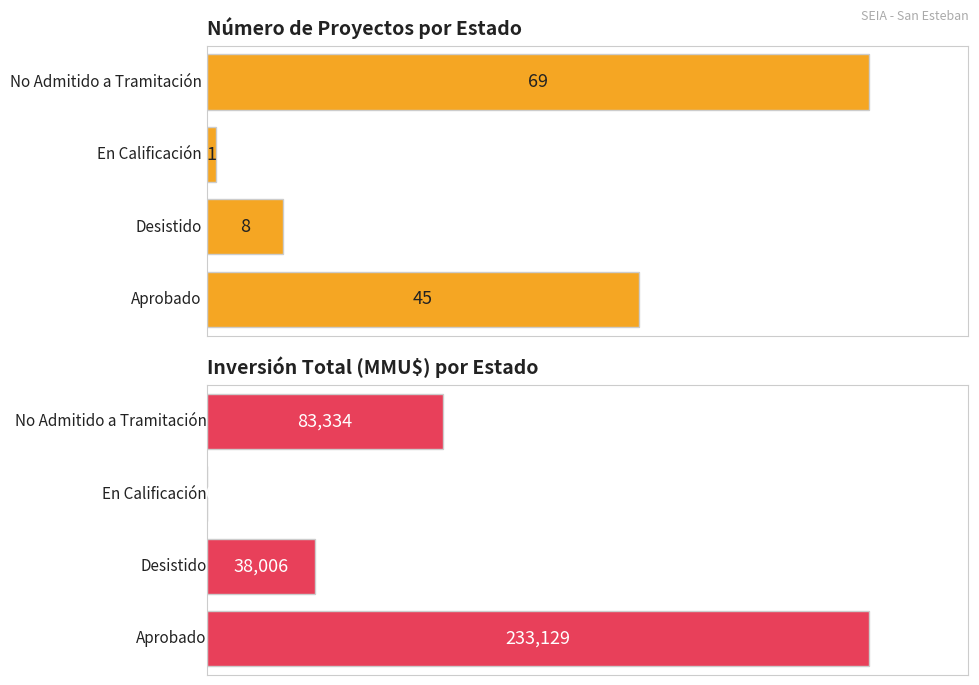

List the labels in order of value, largest first.

No Admitido a Tramitación, Aprobado, Desistido, En Calificación